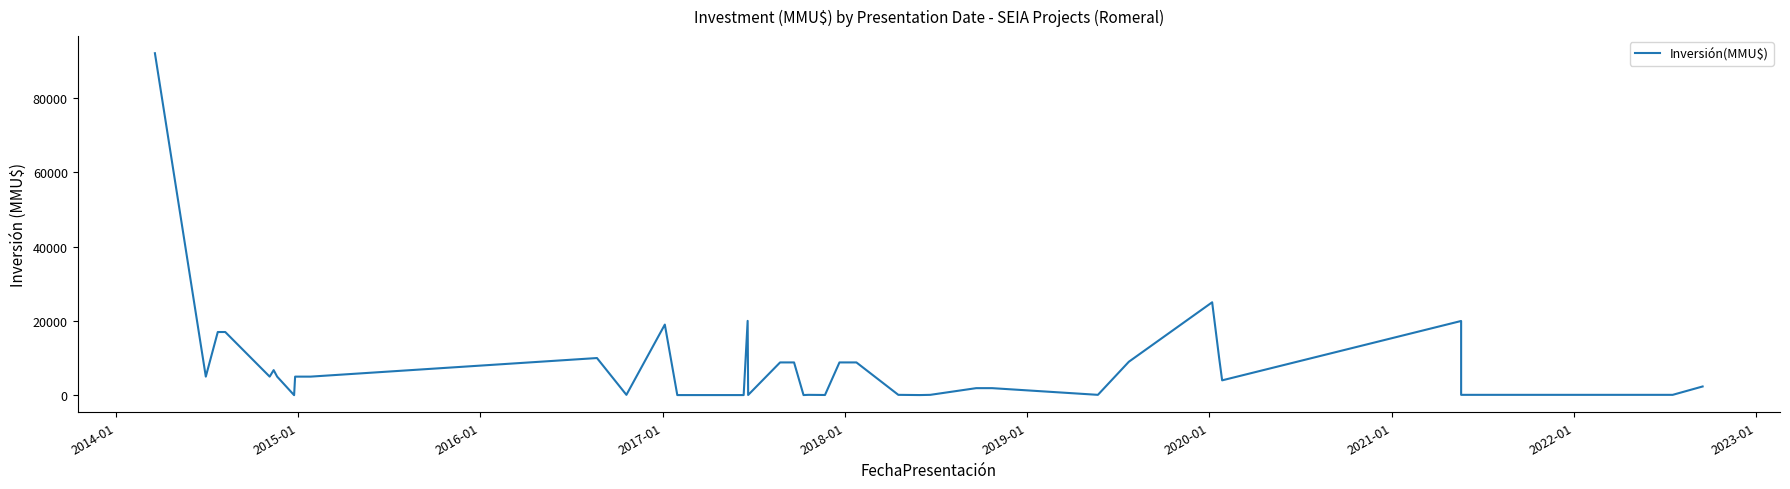

Does the chart display data point markers on the line(s)?

No